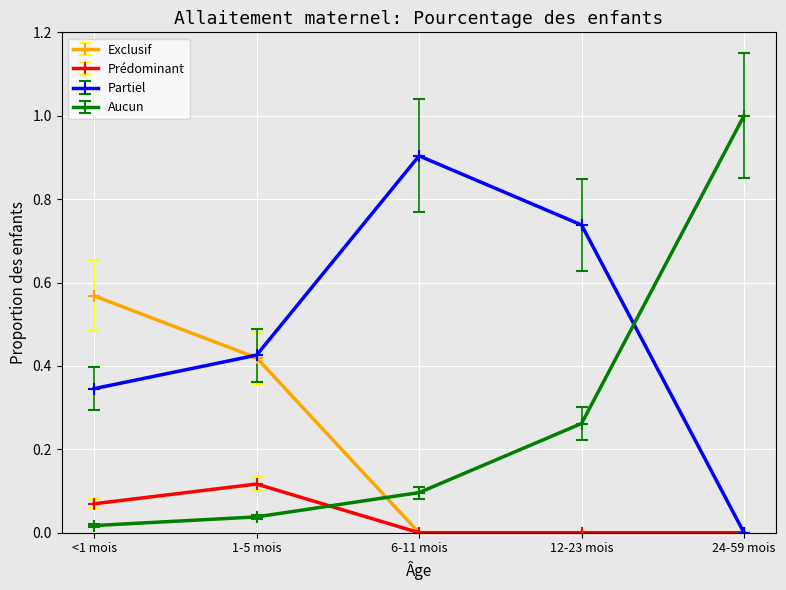

Is it true that Aucun equals 0.1 at 6-11 mois?

True